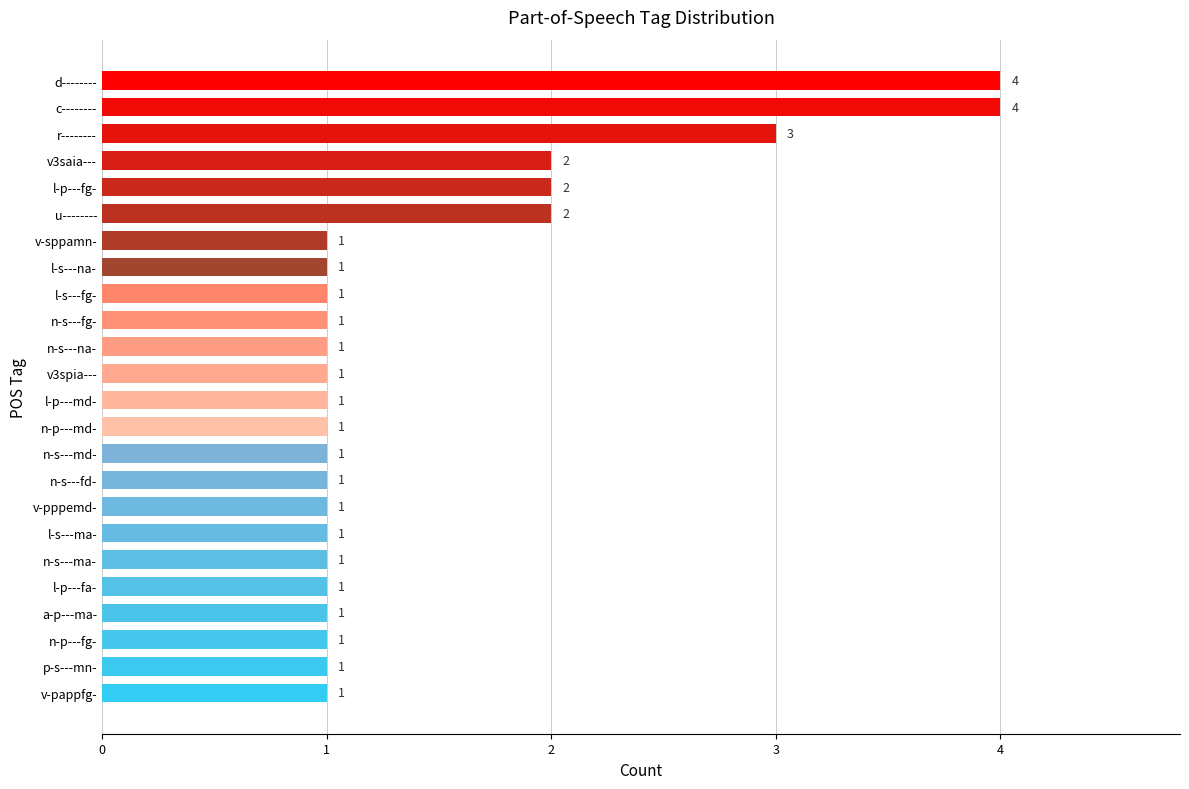

What is the label of the 15th bar from the top?

n-s---md-